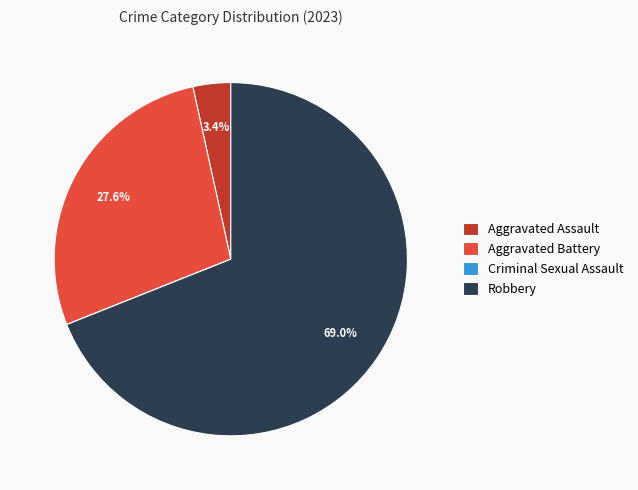

Approximately how many times larger is the value at Robbery compared to Aggravated Battery?

2.5